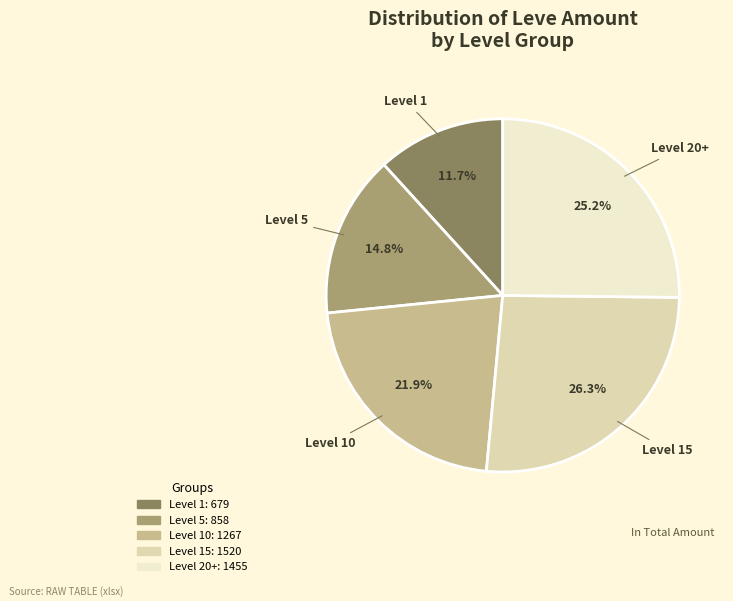

What is the smallest slice in the pie chart?

Level 1